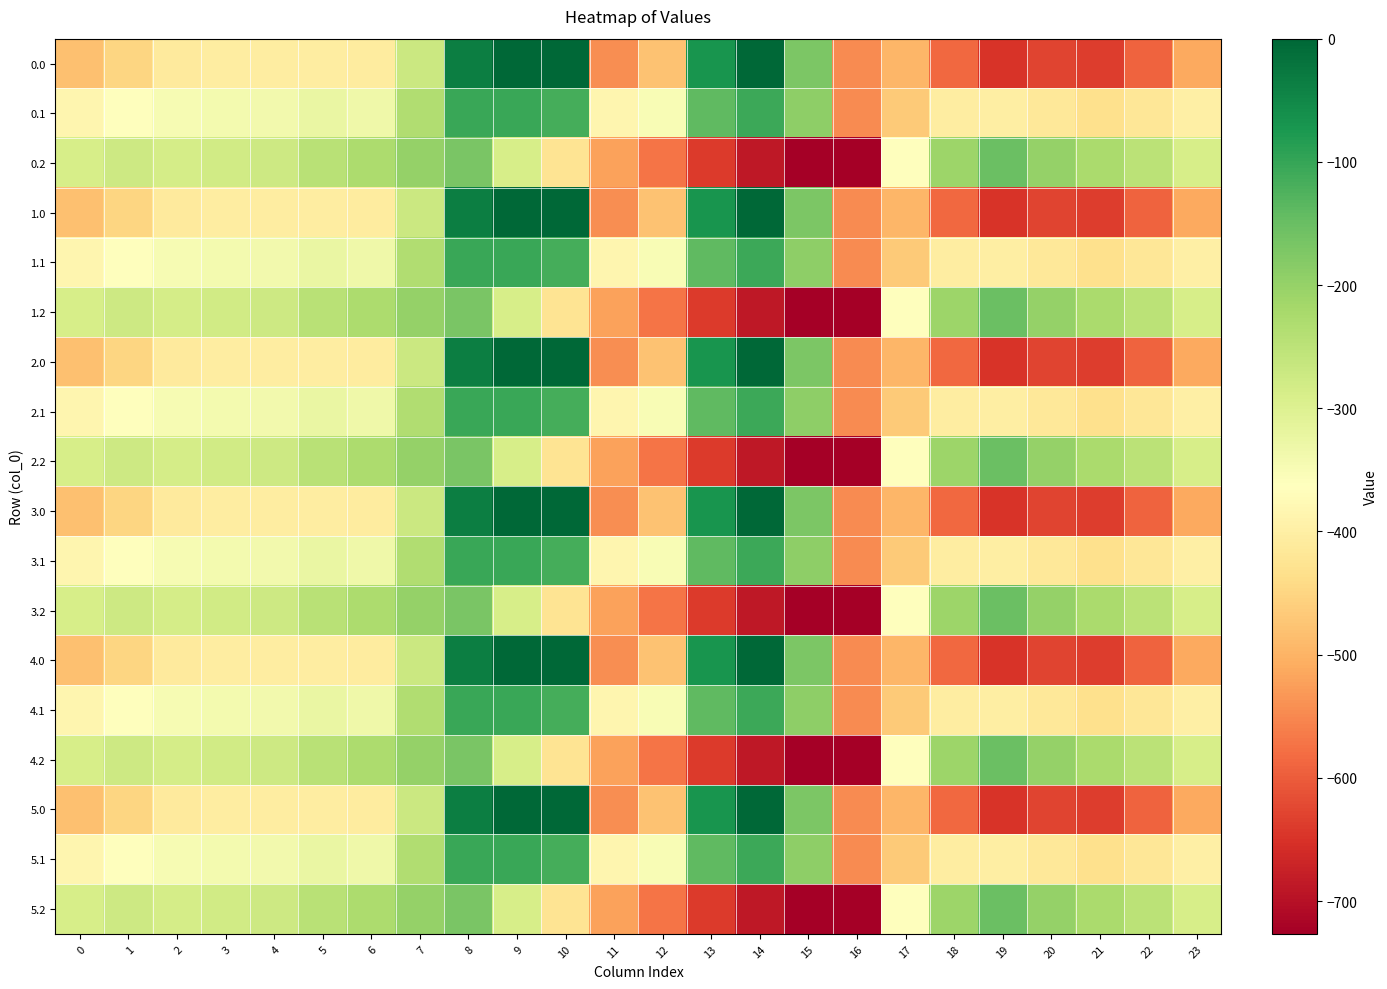

List the series in order of their peak value, lowest first.

0.2, 1.2, 2.2, 3.2, 4.2, 5.2, 0.1, 1.1, 2.1, 3.1, 4.1, 5.1, 0.0, 1.0, 2.0, 3.0, 4.0, 5.0